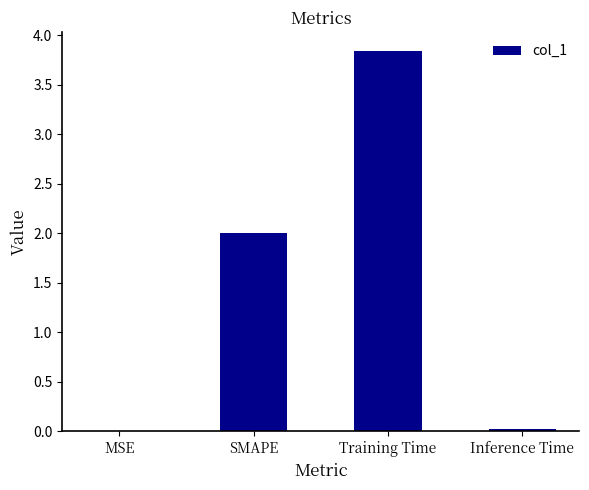

What is the change in value from MSE to Training Time?

+3.8